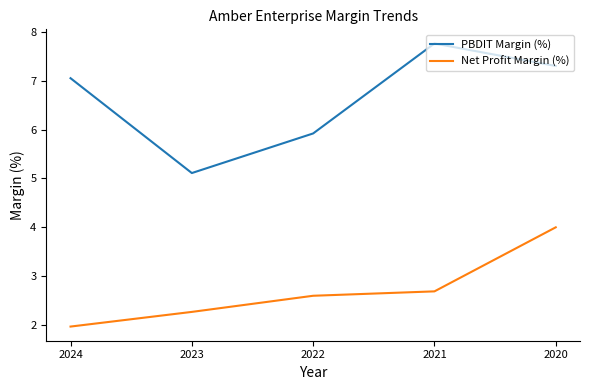

True or false: PBDIT Margin (%) and Net Profit Margin (%) intersect in this chart.

False